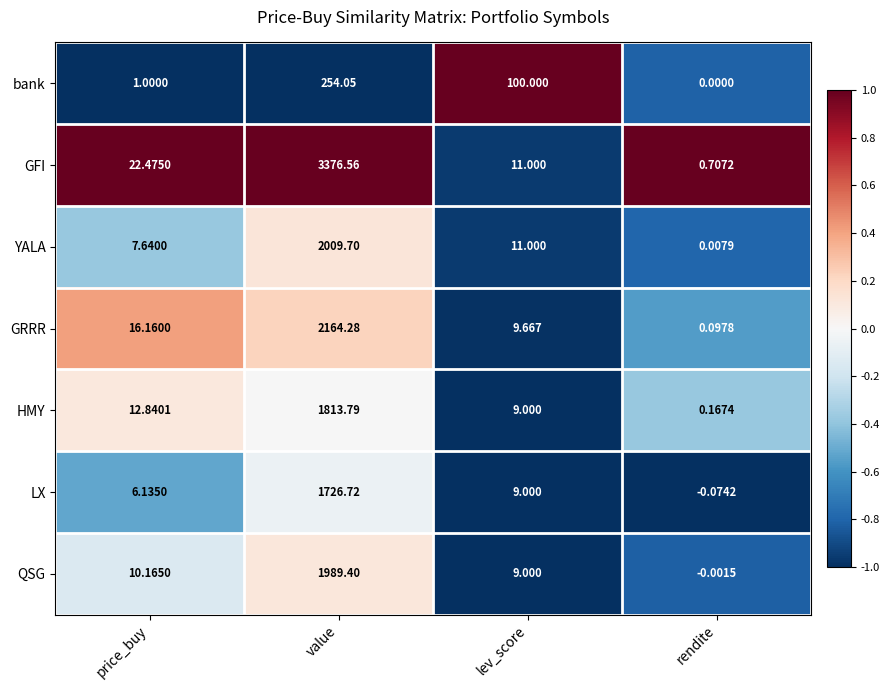

Where is GRRR nearest to the value 1082?

price_buy